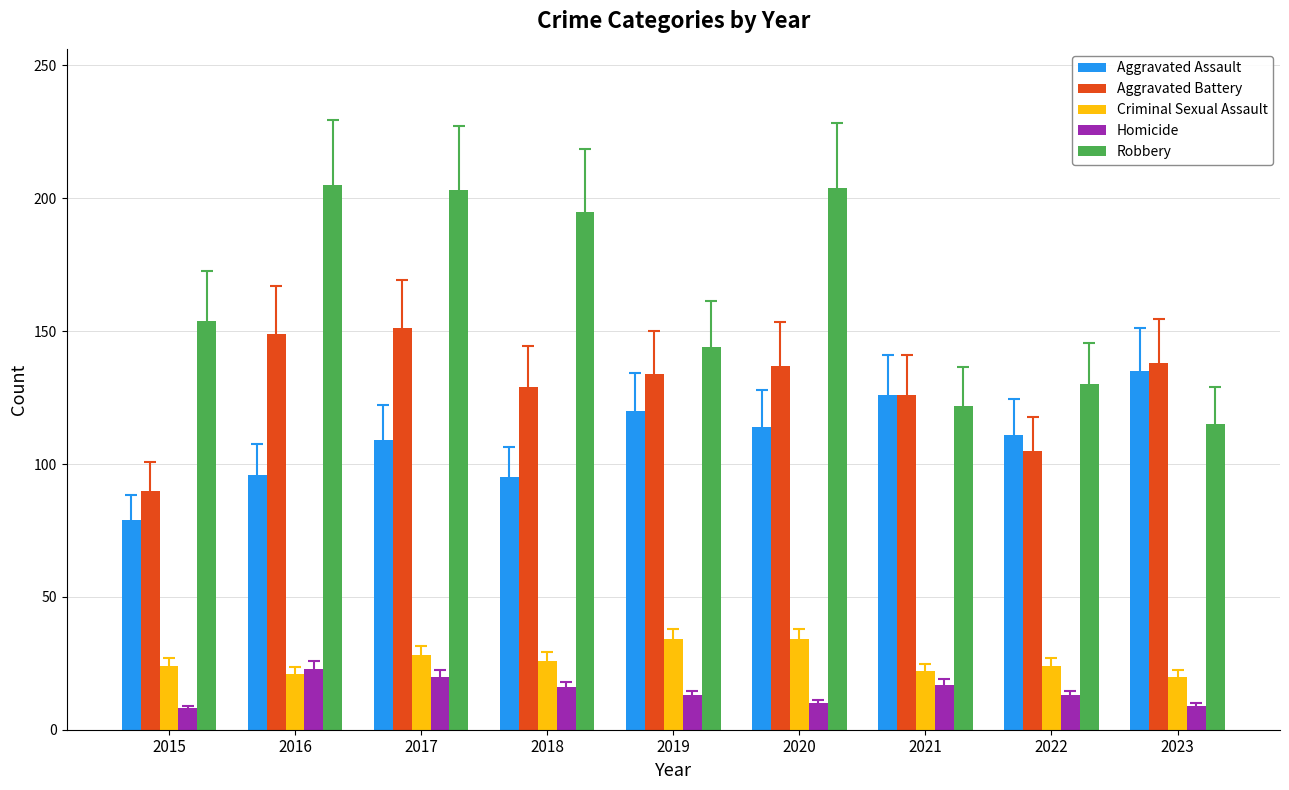

What is the greatest value displayed?

205